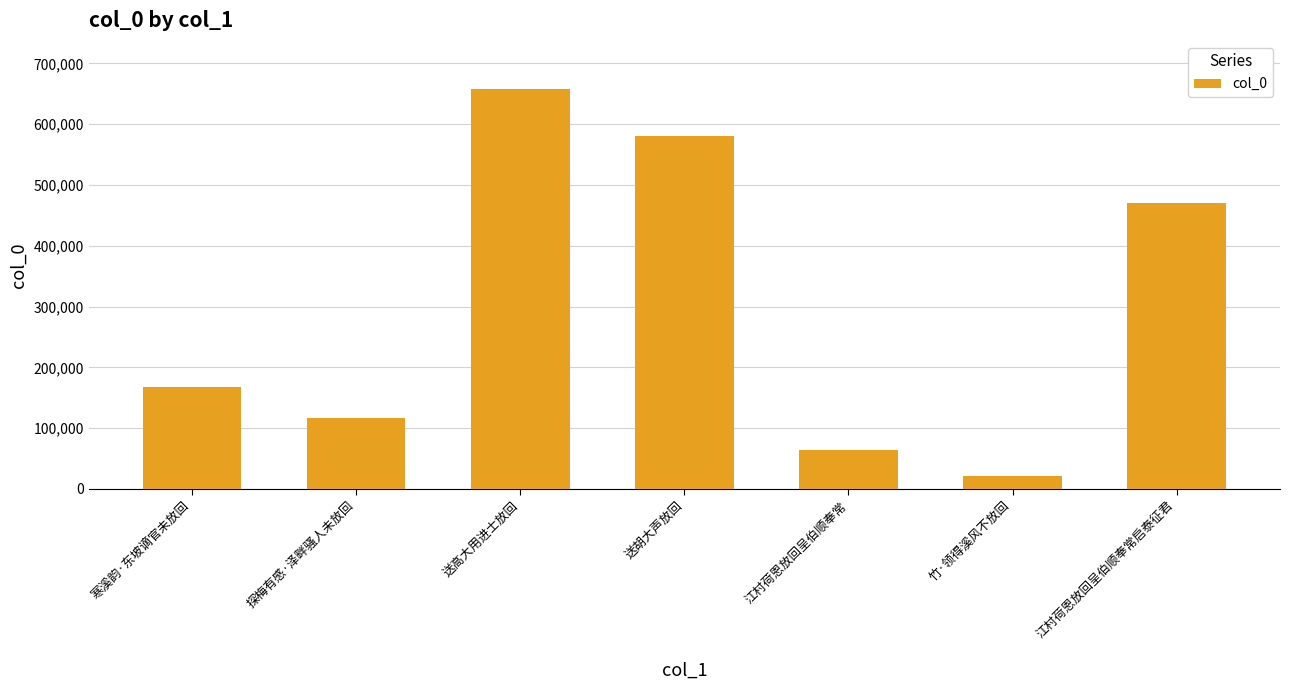

What is the minimum value shown in the chart?

21892